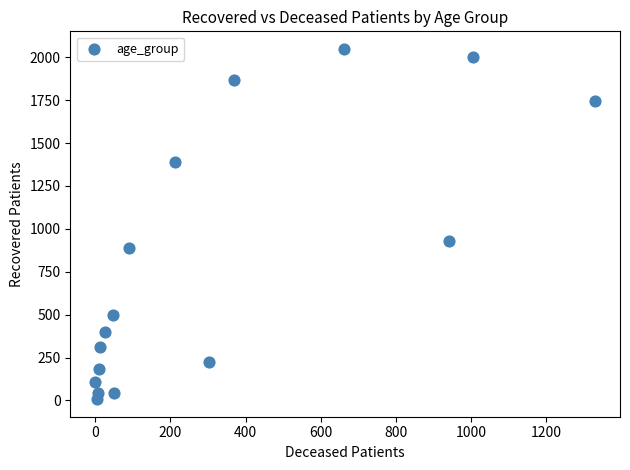

What Y value in the scatter plot is closest to 1028?

930